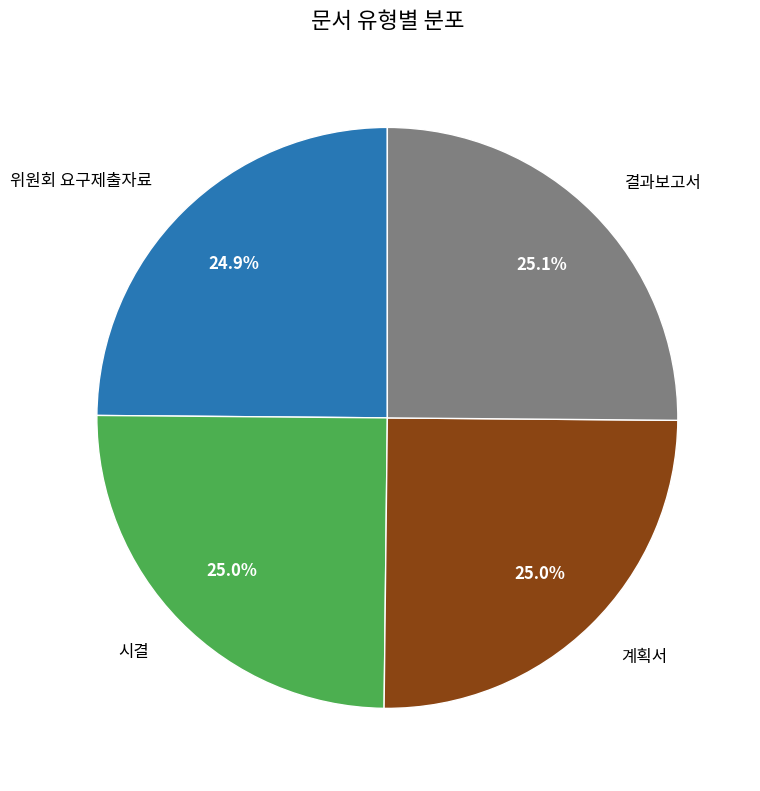

To the nearest percent, what is the average slice percentage?

25%